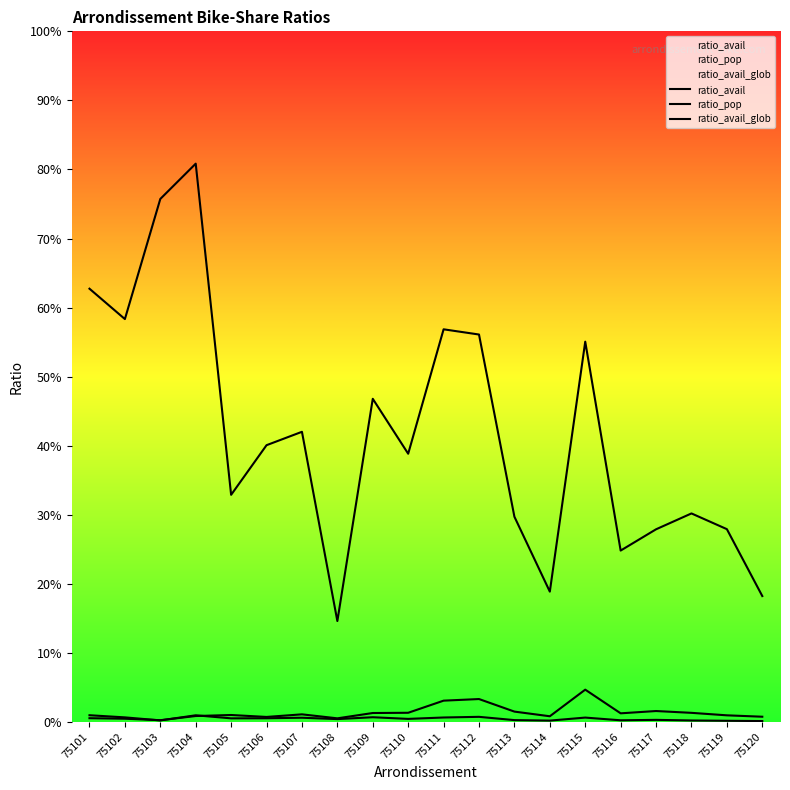

Rank the series at 75107 from lowest to highest value.

ratio_pop, ratio_avail_glob, ratio_avail